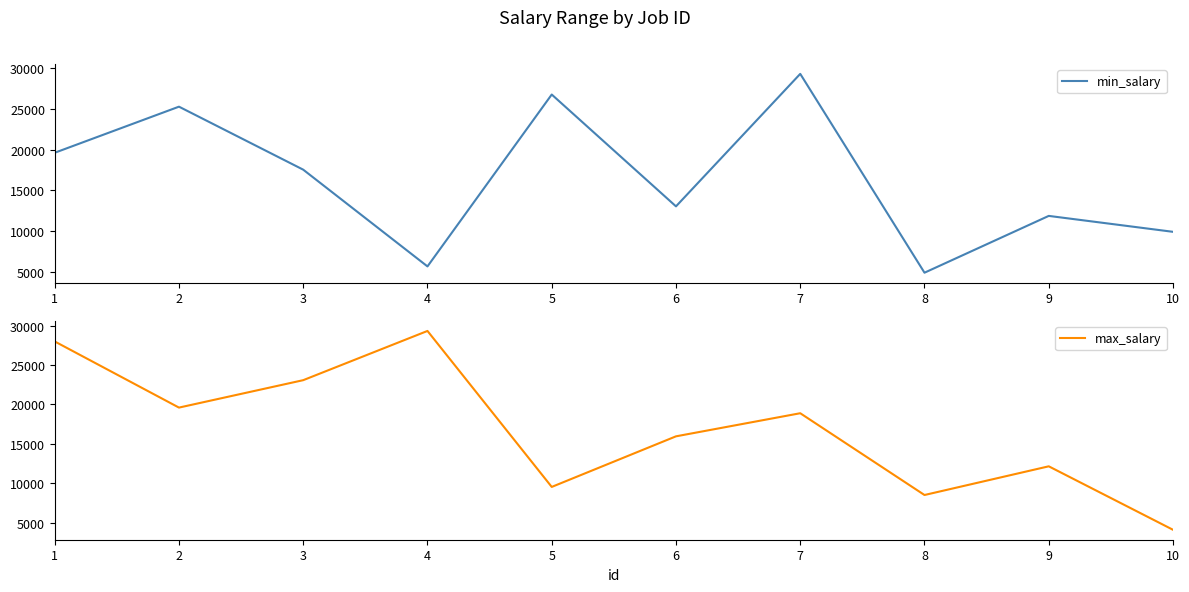

Count the number of data series in this chart.

2